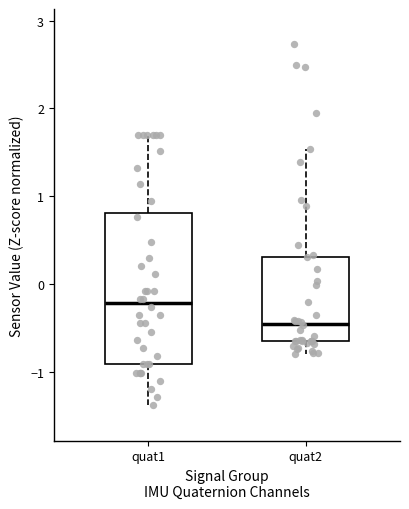

Reading left to right, transcribe this box plot: for each box, give where its median line is, the range the box spans, and where its two whiskers end, as read against the y-axis. The values are not printed on the chart, so give them approximately, as read against the axis.

quat1: median -0.2, box -0.9 to 0.8, whiskers -1.4 to 1.7
quat2: median -0.5, box -0.7 to 0.3, whiskers -0.8 to 1.5